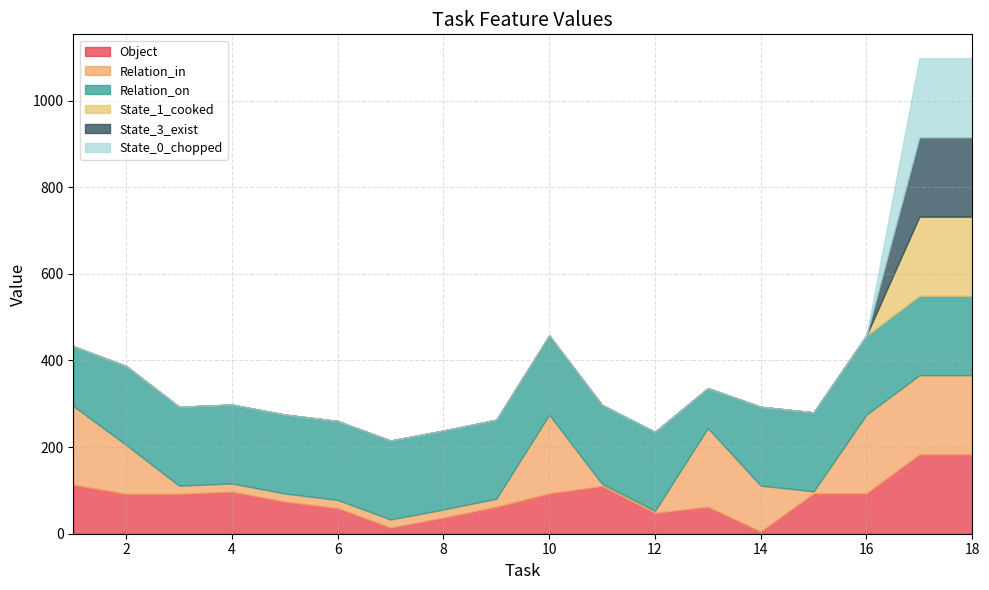

What is the sum of all Object values?

1510